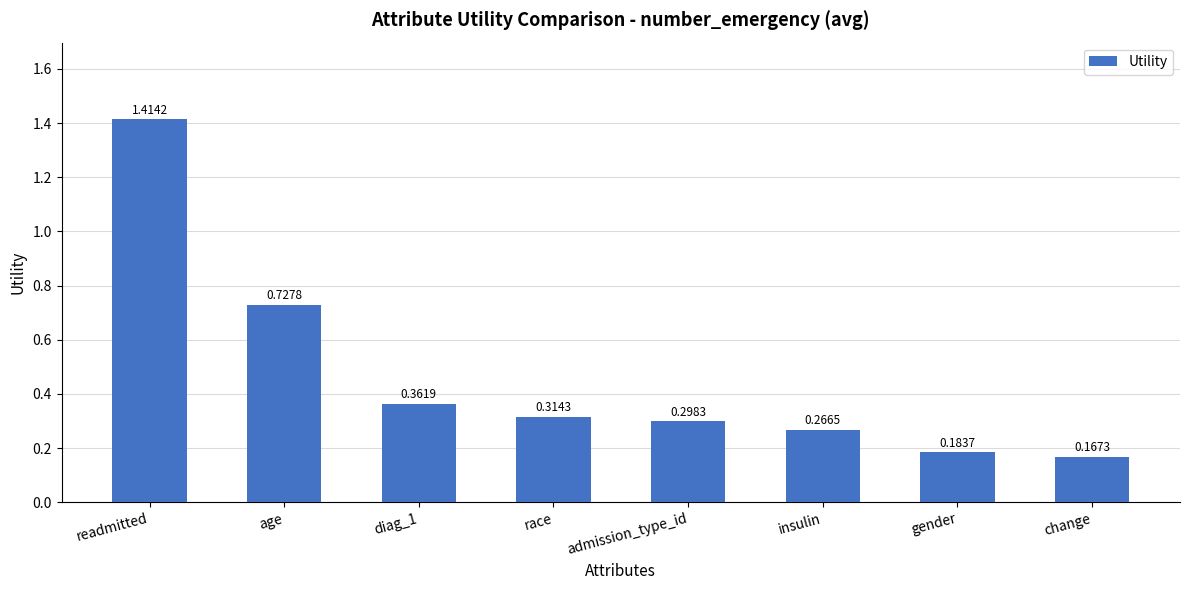

What is the label of the 8th bar from the left?

change